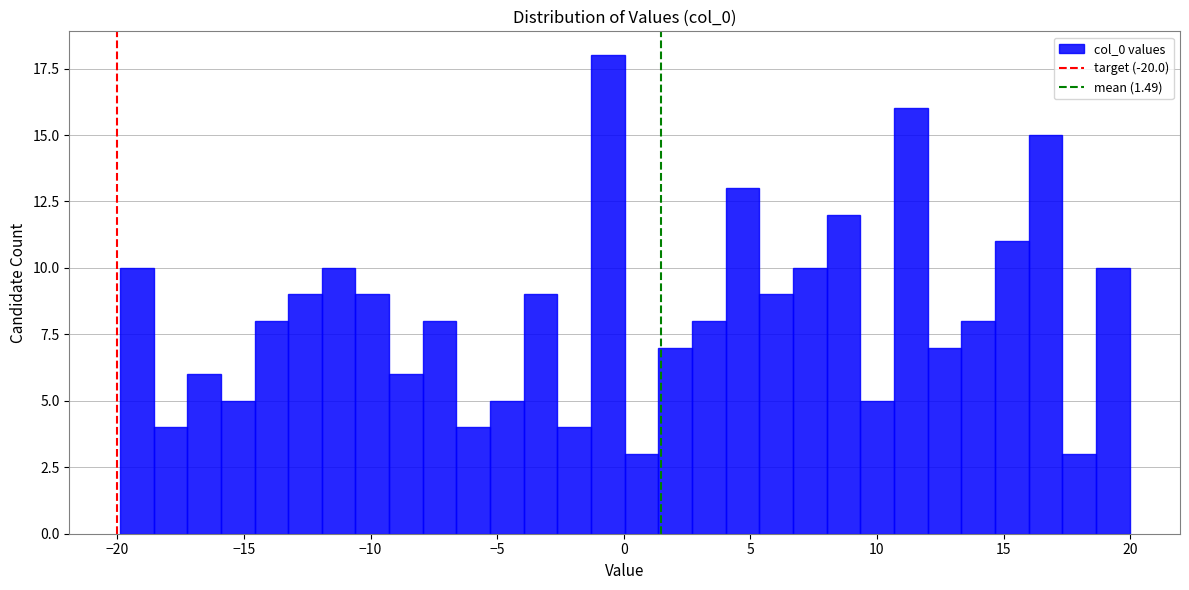

Around what value on the x-axis is the tallest bar? Give the approximate position of its centre, as read against the axis.

-0.5